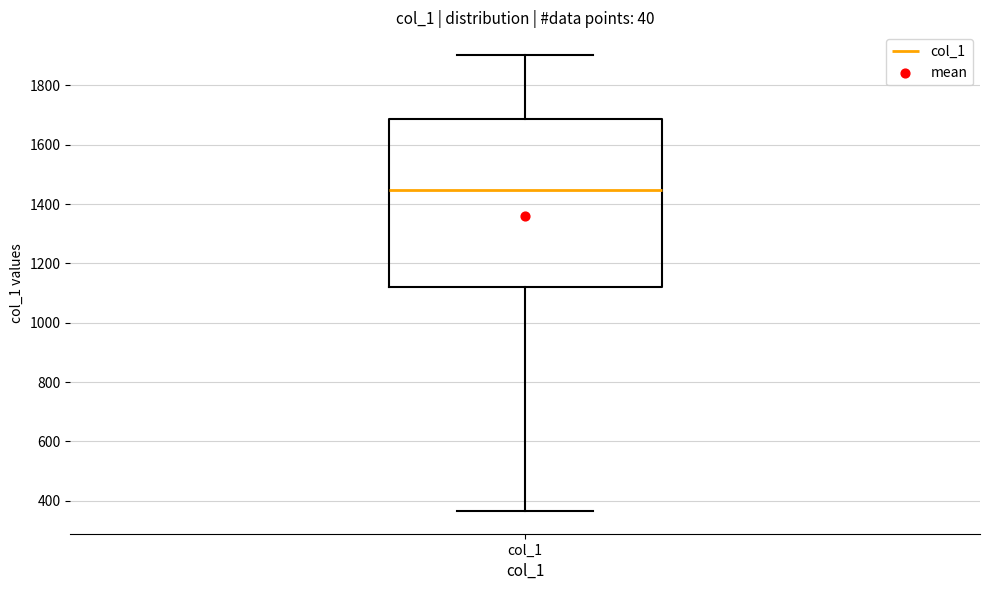

Transcribe this box plot: give where the median line is, the range the box spans, and where the two whiskers end, as read against the y-axis. The values are not printed on the chart, so give them approximately, as read against the axis.

median 1440, box 1120 to 1680, whiskers 360 to 1900